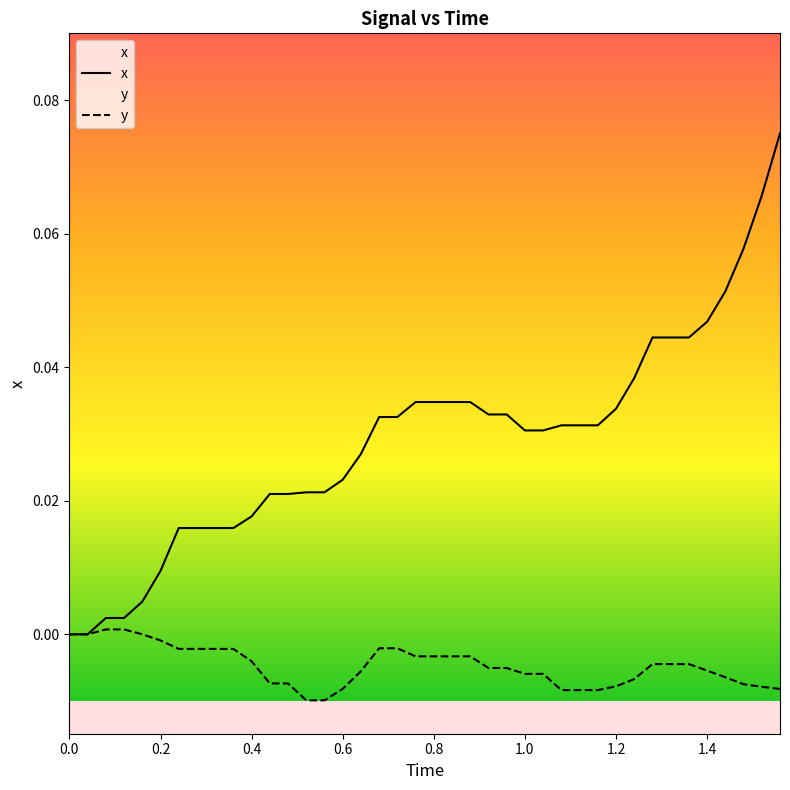

At how many categories does at least one series exceed 0?

38